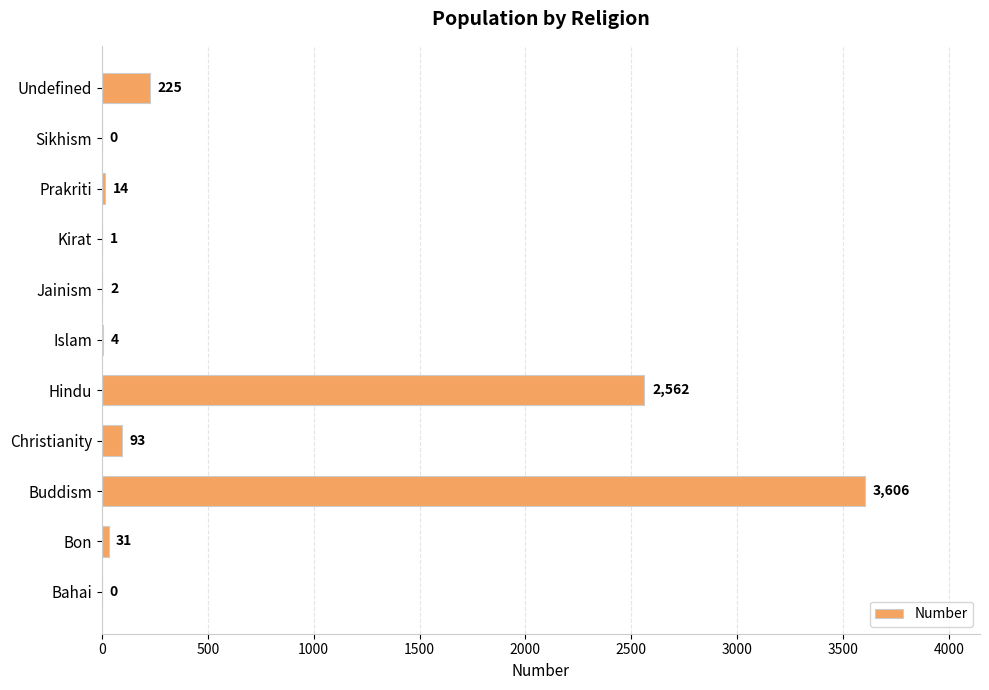

How many positive values are there?

9